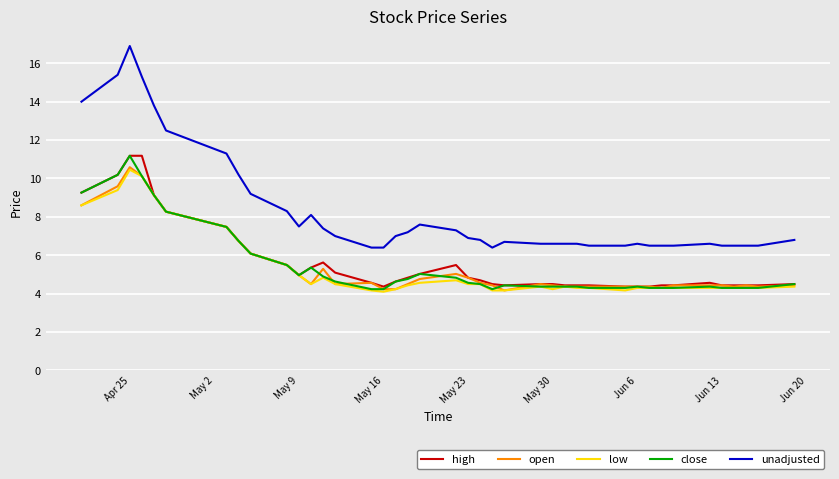

Which series has the largest total across all categories?

unadjusted